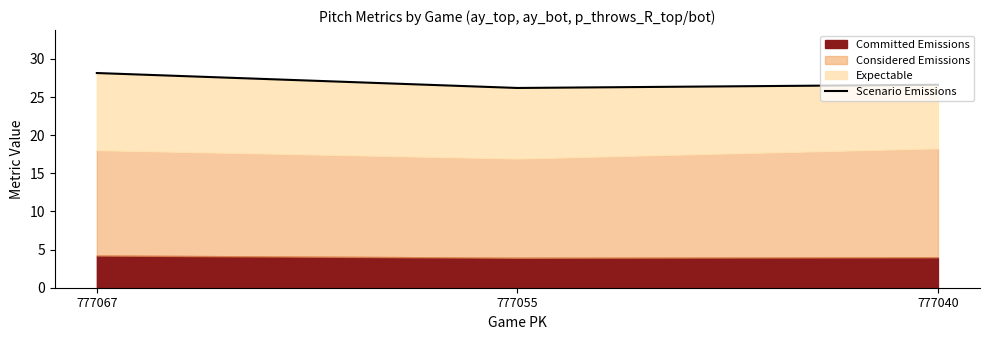

Rank the categories by value from highest to lowest.

777067, 777040, 777055